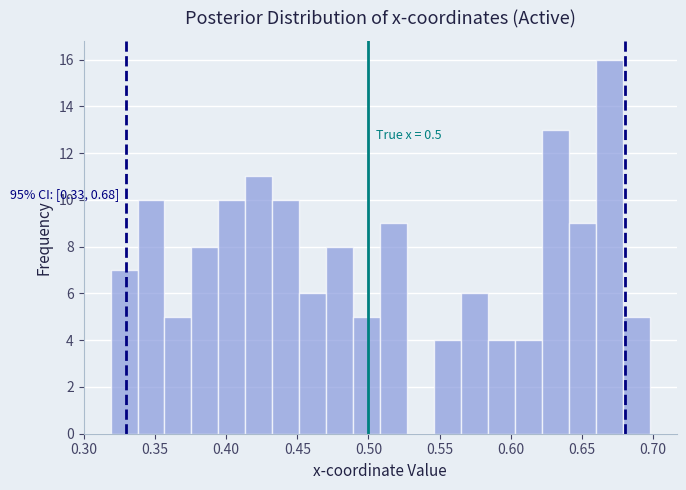

Read against the x-axis, roughly where is the centre of the tallest bar?

0.670